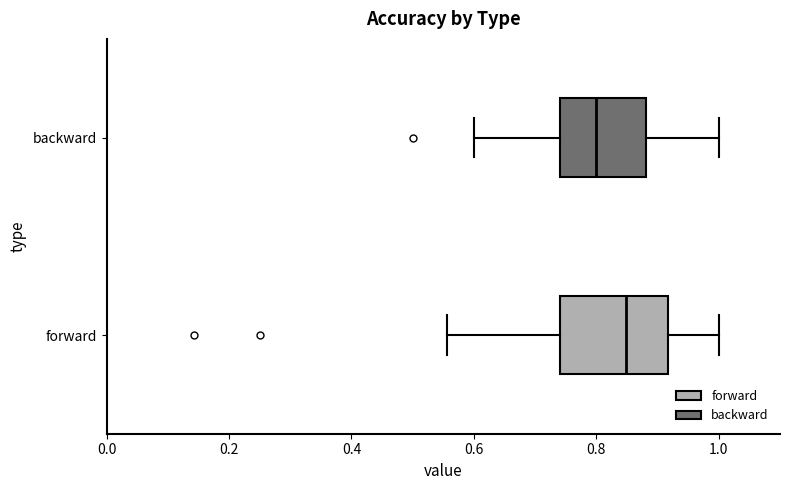

Which box is the widest, from its left edge to its right edge?

forward